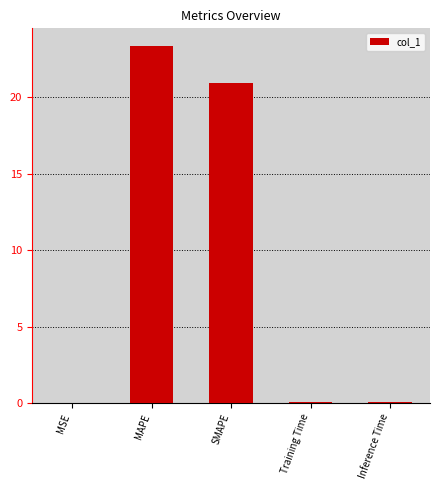

What is the sum of the values at Training Time and SMAPE?

21.0